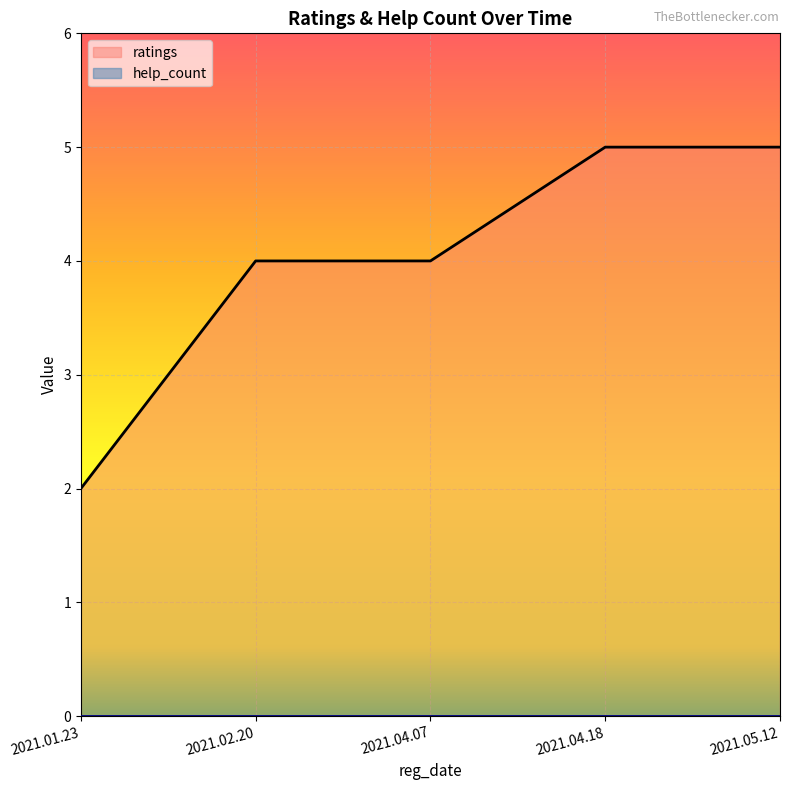

What is the difference between the maximum and minimum values?

3